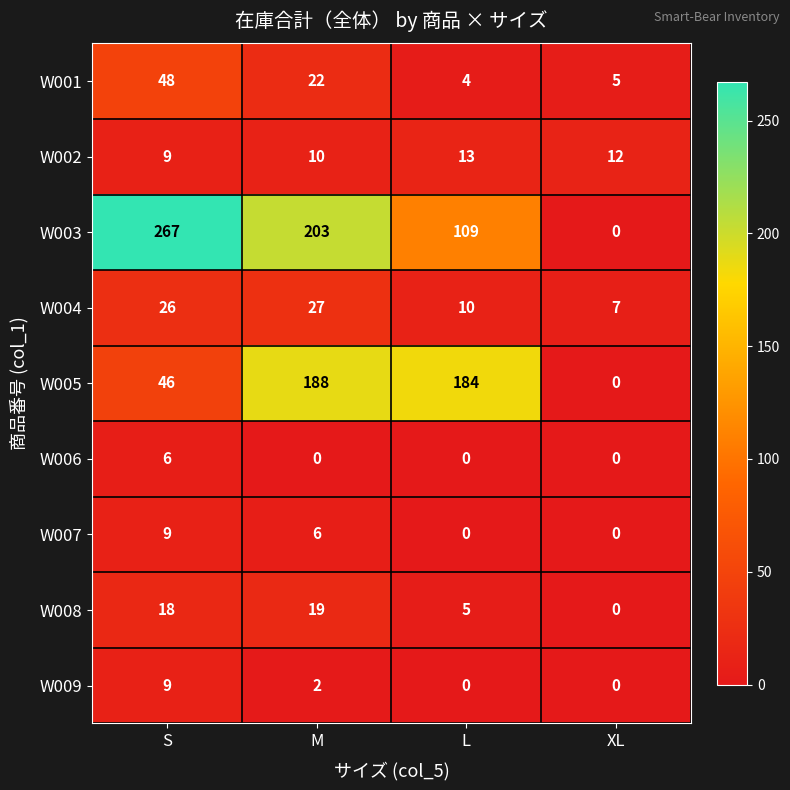

At which category is the sum across all series the highest?

M